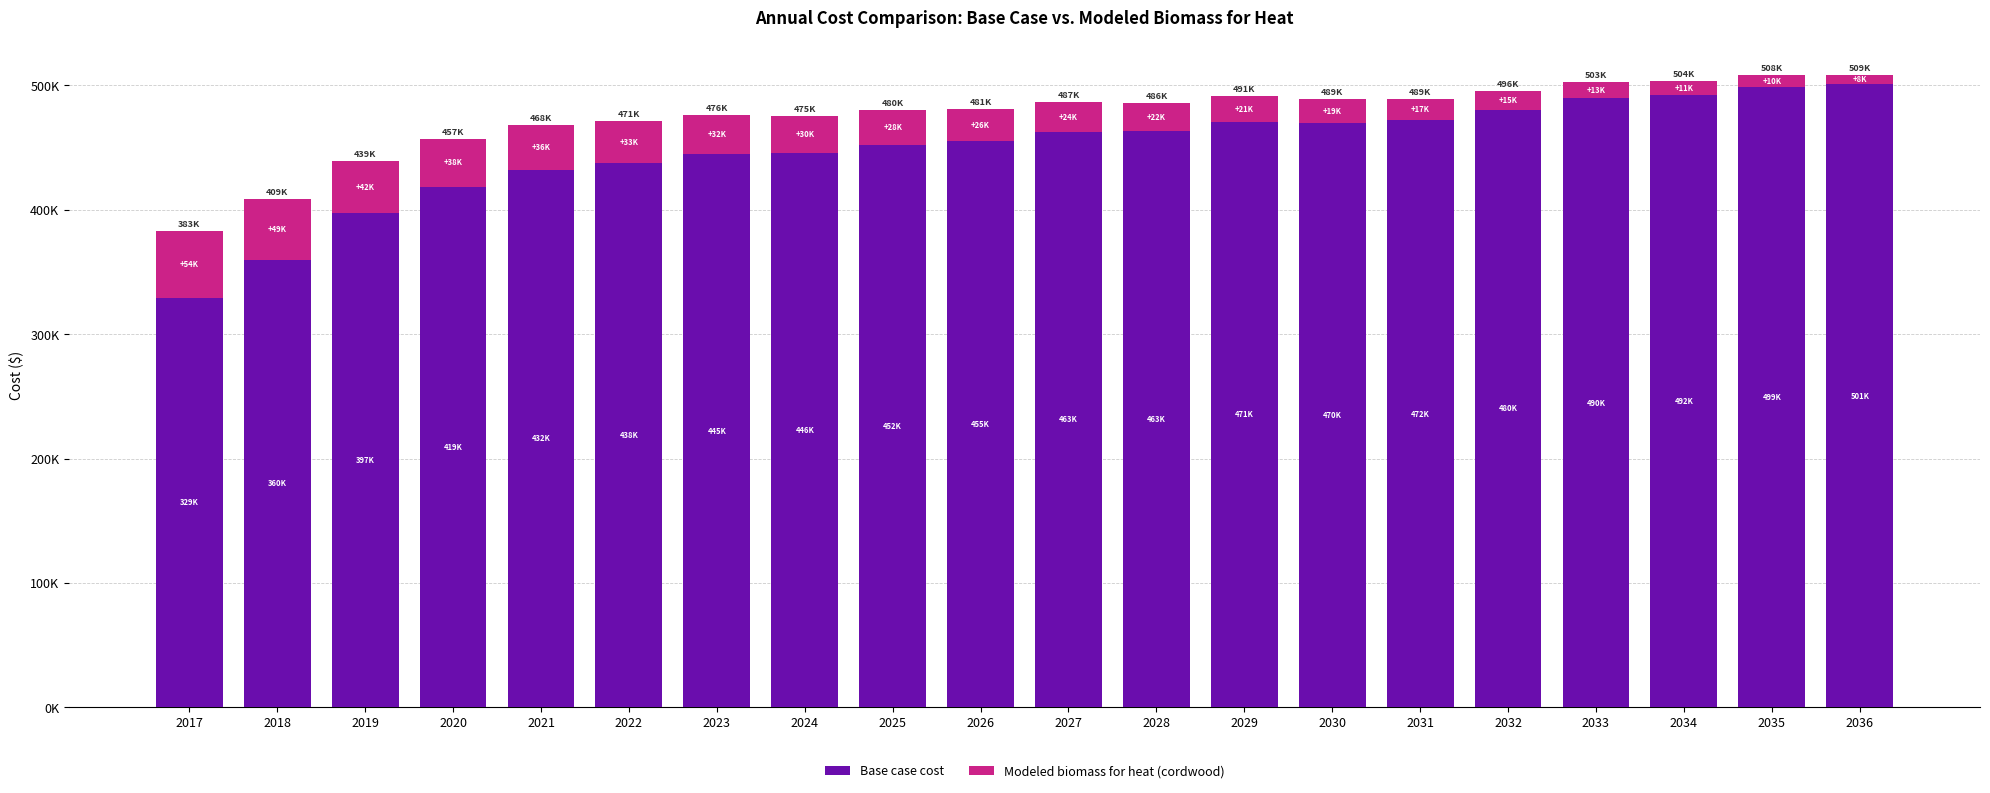

What are all the series names shown in the legend?

Base case cost, Modeled biomass for heat (cordwood)